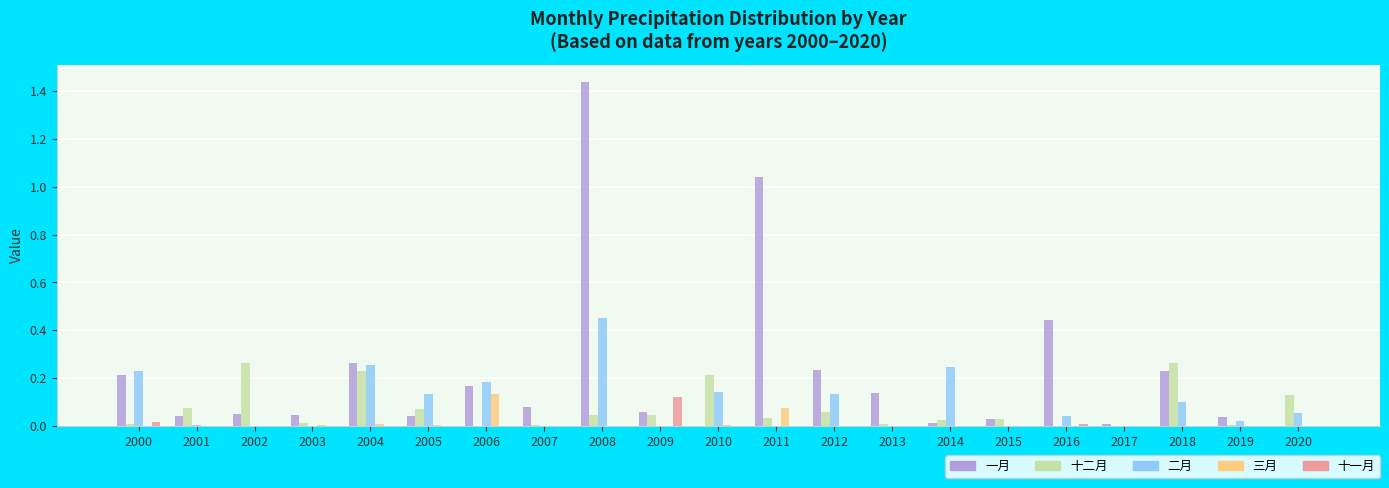

Which category has the highest value across all series?

2008